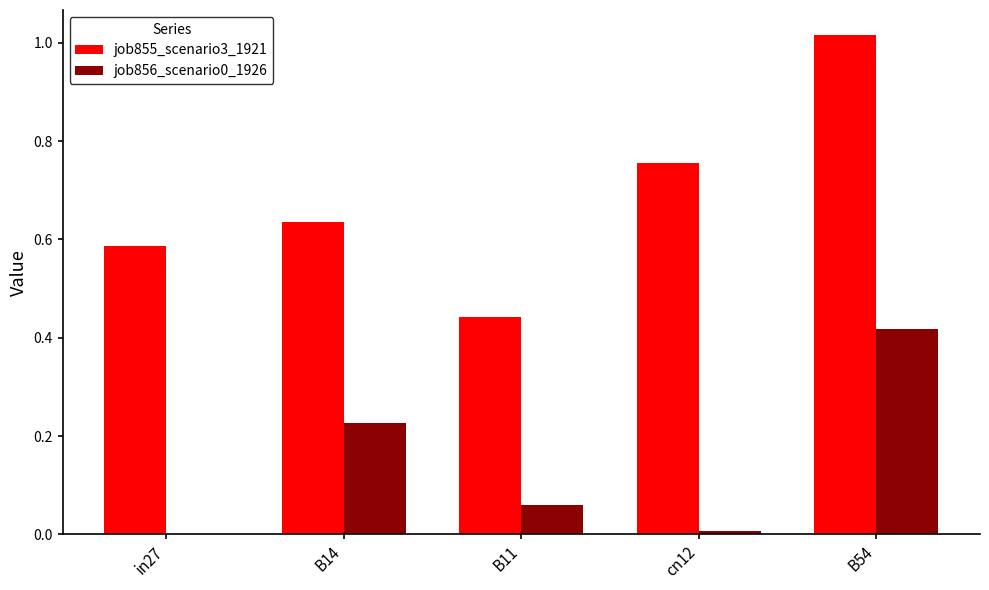

Is the value of job855_scenario3_1921 at cn12 greater than the value of job856_scenario0_1926 at B11?

Yes